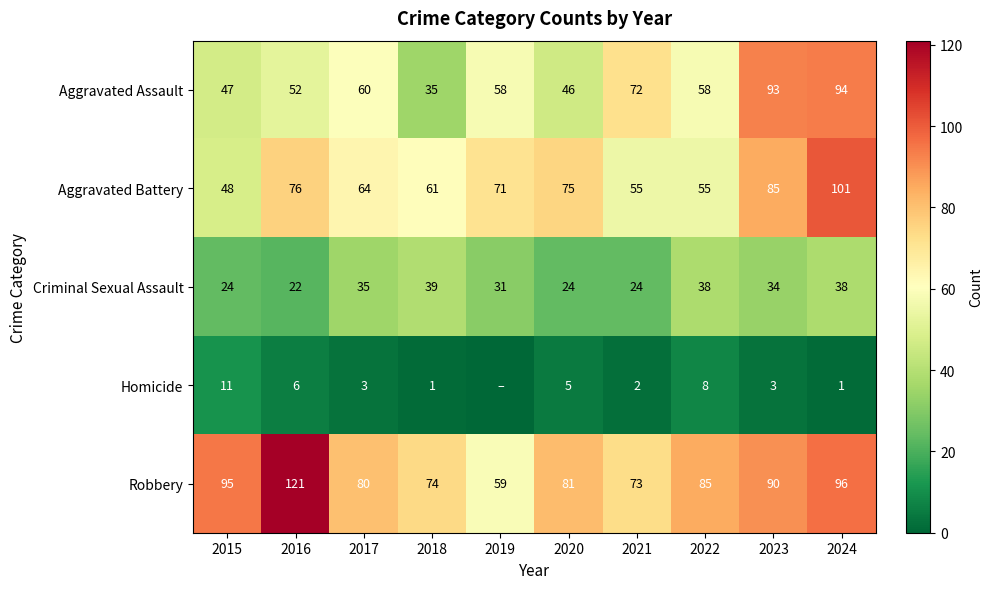

What is the sum of all Criminal Sexual Assault values?

309